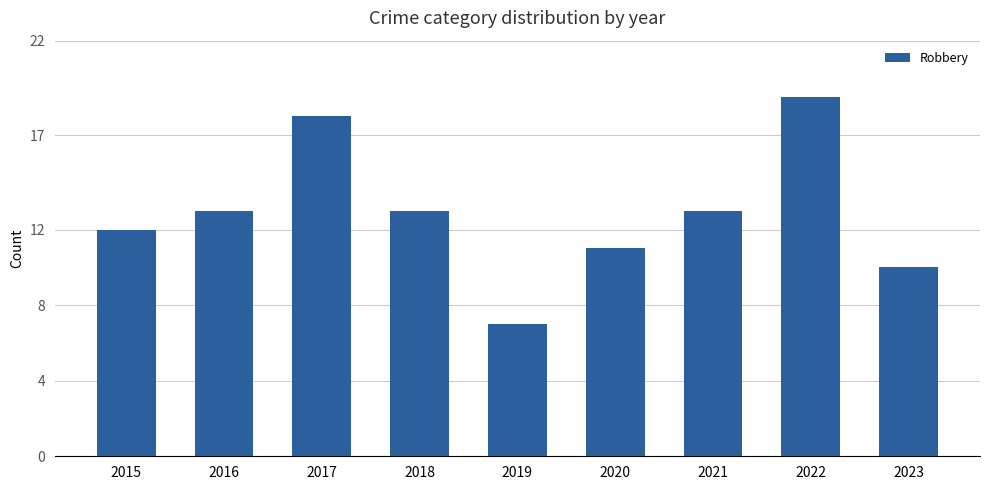

Which label corresponds to the smallest value in the chart?

2019